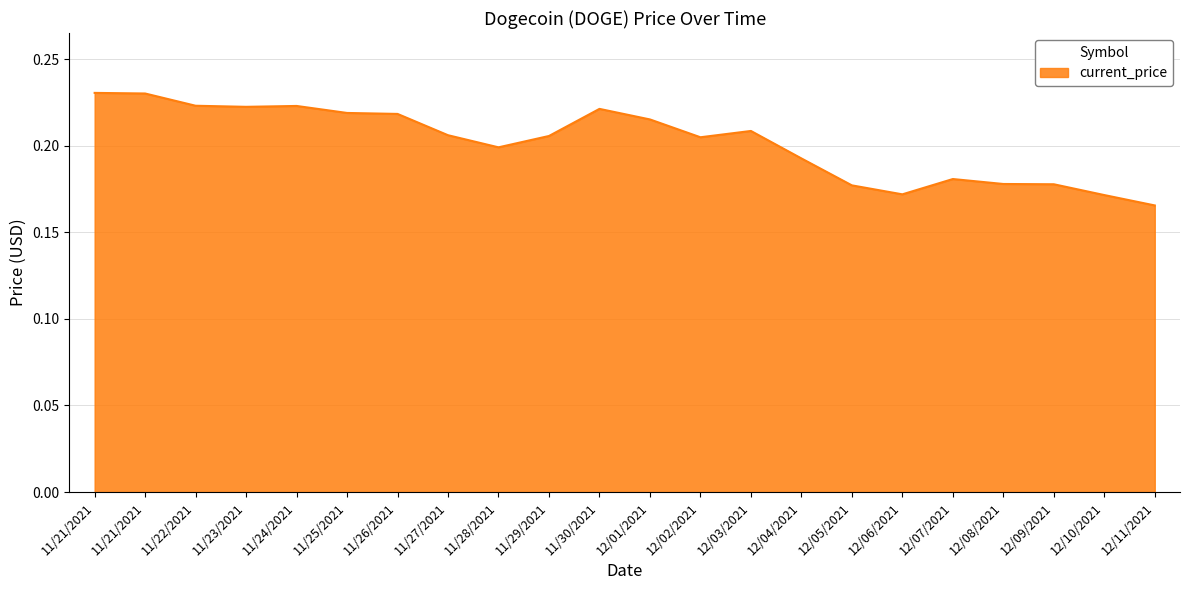

How many lines are shown in the chart?

1